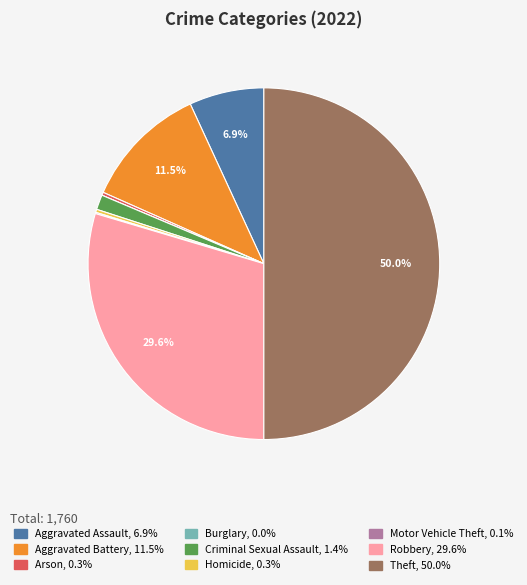

Which slice is the largest?

Theft